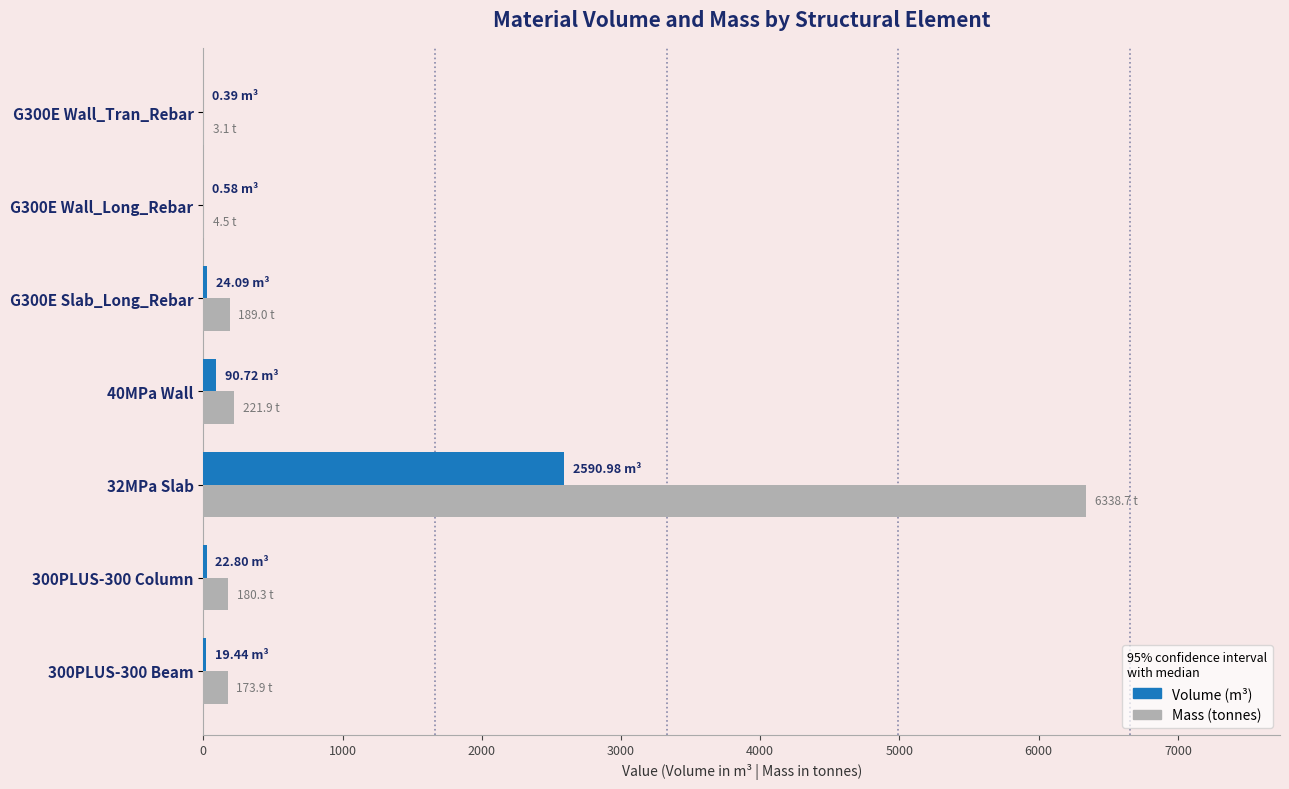

What is the sum of all Mass (tonnes) values?

7111.5